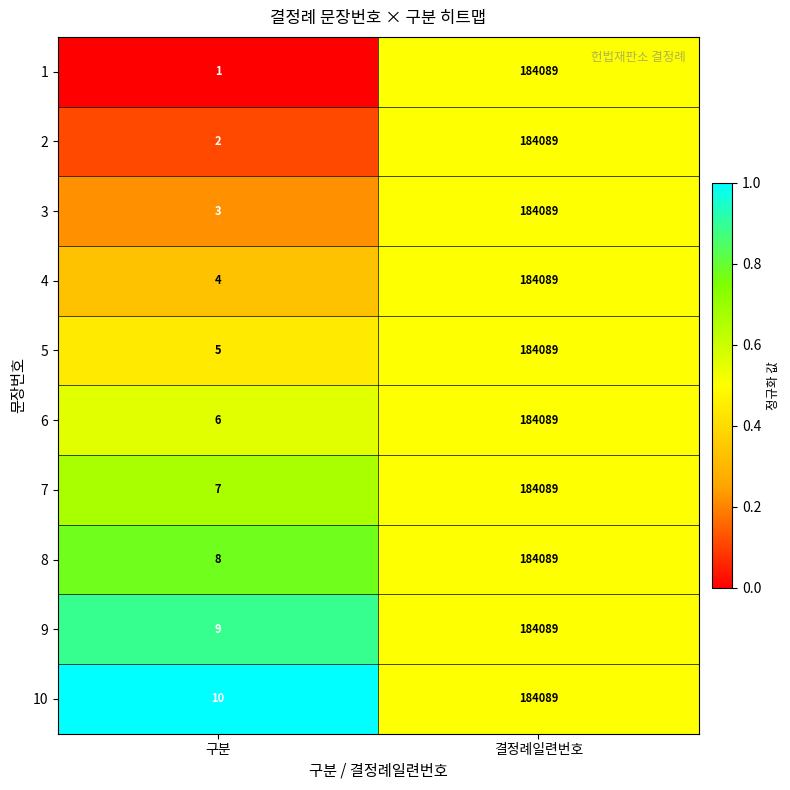

The value of 6 at 결정례일련번호 is 184089. True or false?

True